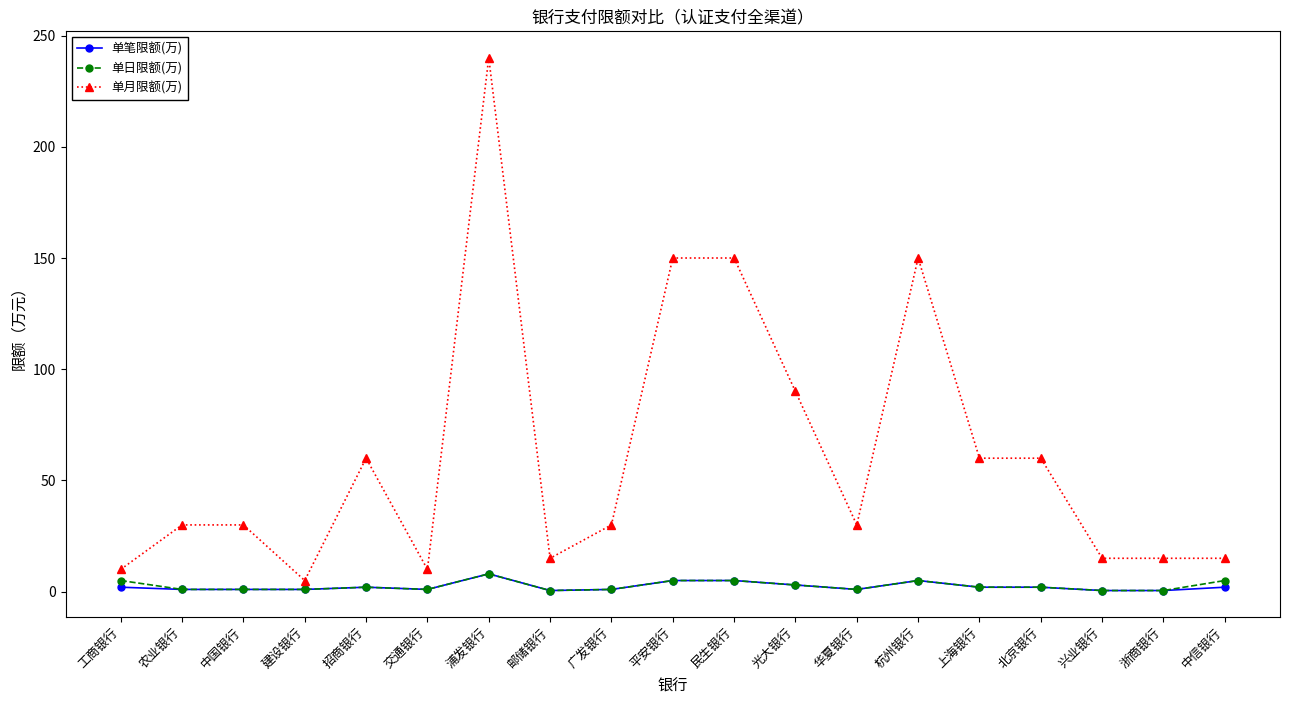

True or false: 单月限额(万) and 单日限额(万) intersect in this chart.

False